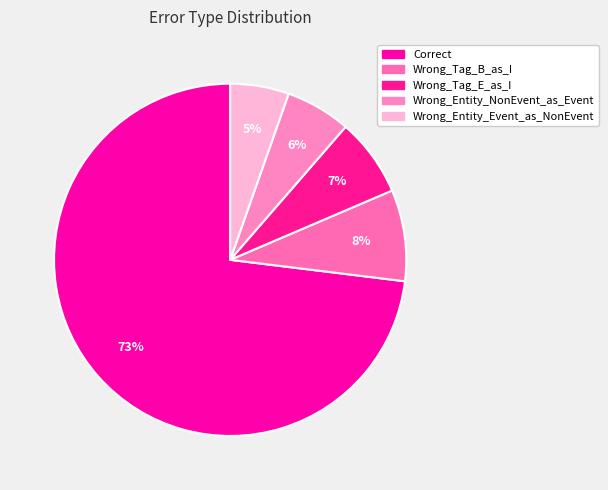

To the nearest percent, what portion does Wrong_Tag_B_as_I represent?

8%